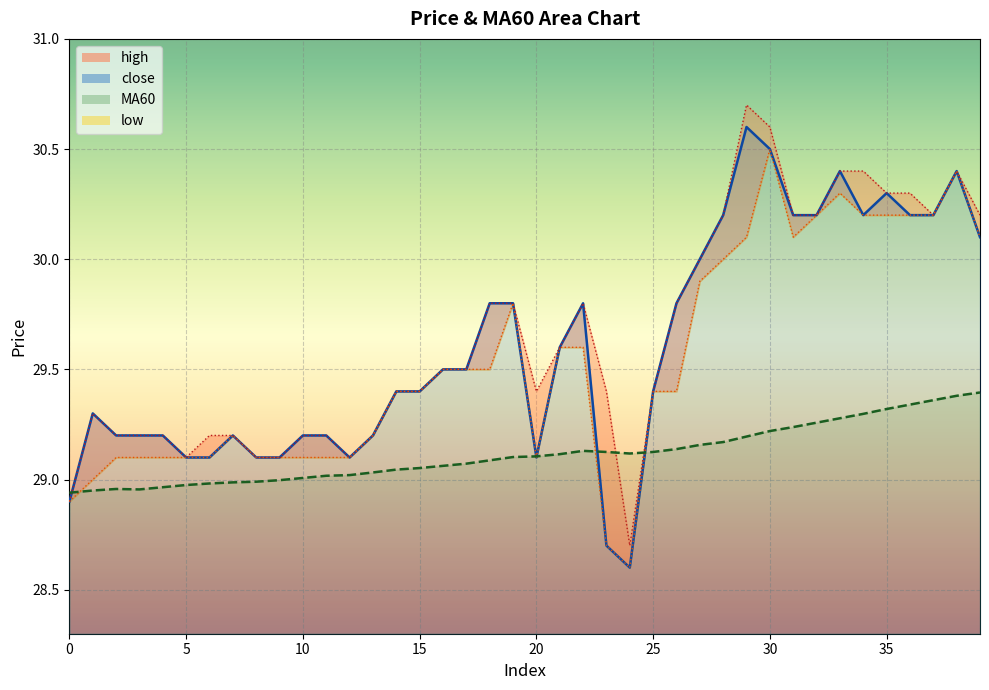

The MA60 series shows 38.9 at 22. True or false?

False